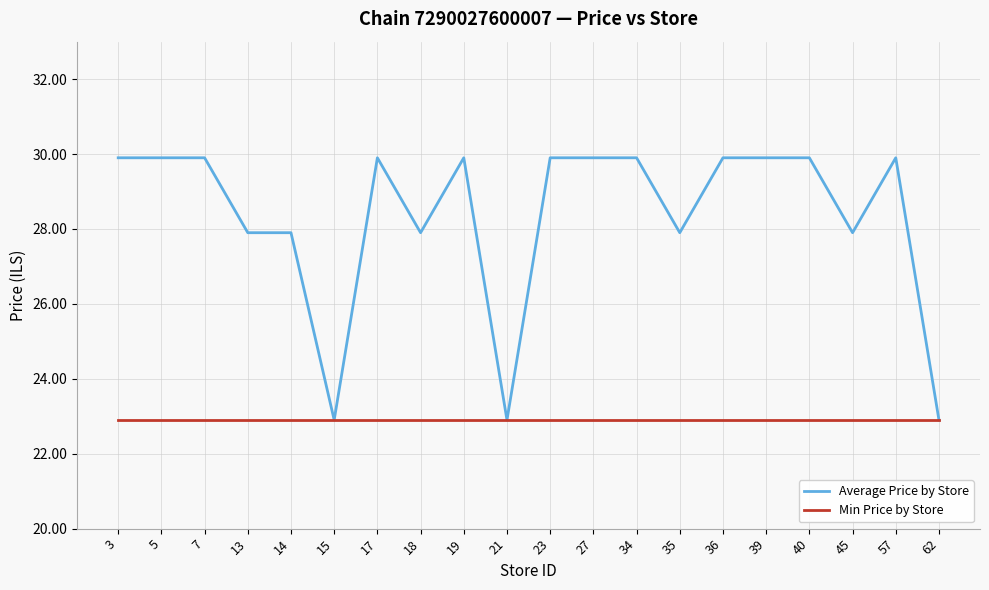

Between 19 and 21, which series saw the biggest shift?

Average Price by Store